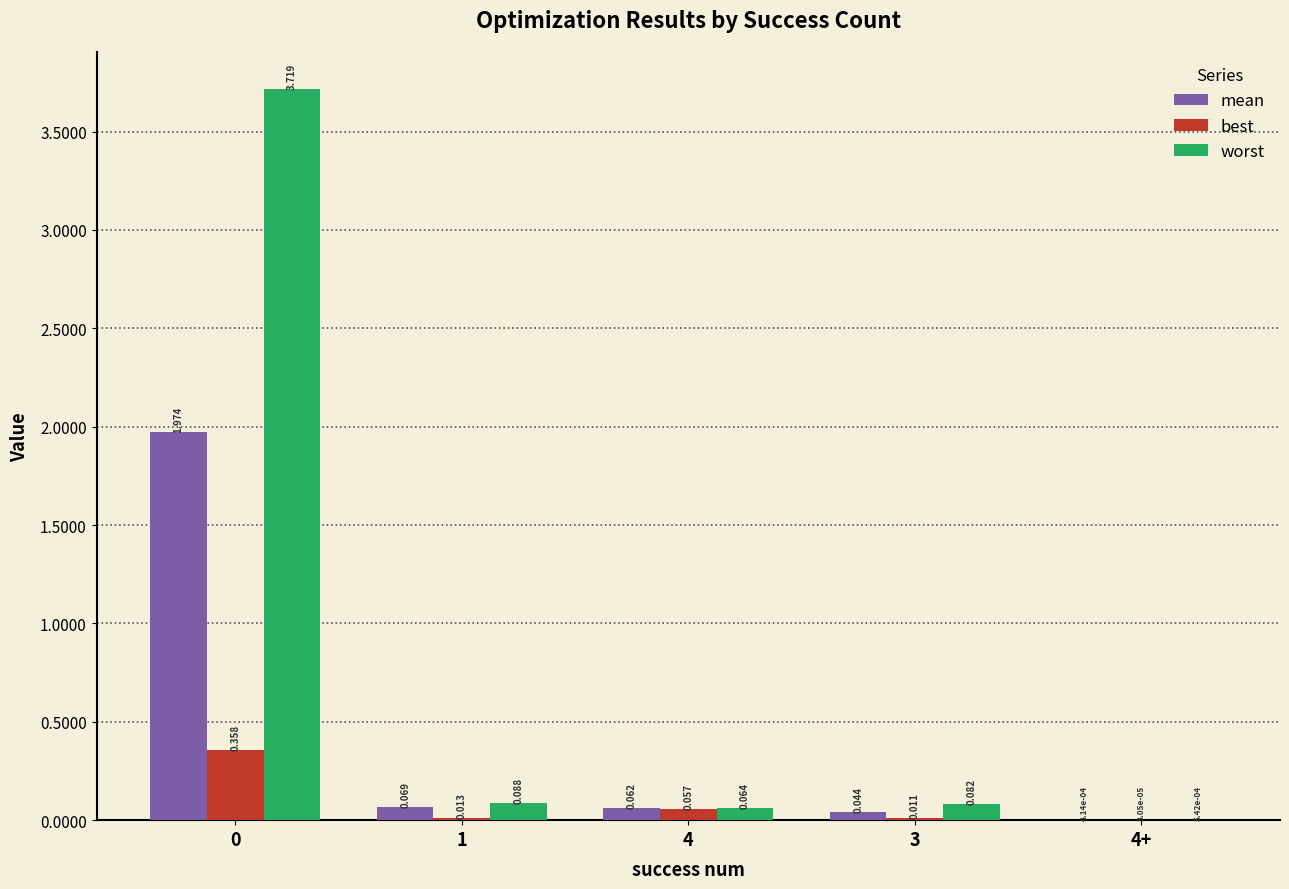

Which series has the largest total across all categories?

worst